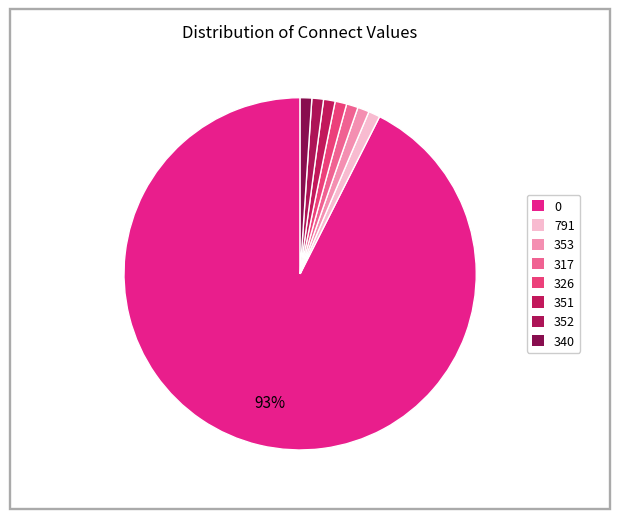

How many slices are in this pie chart?

8